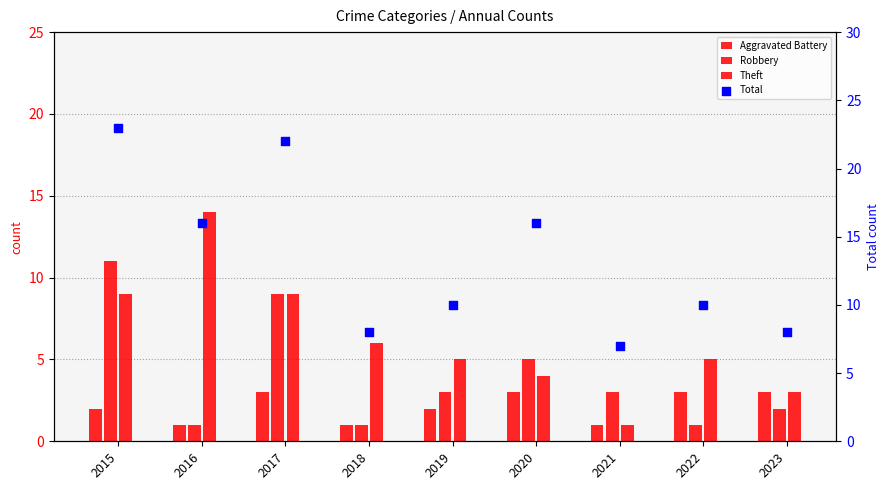

At how many categories does at least one series exceed 14?

4